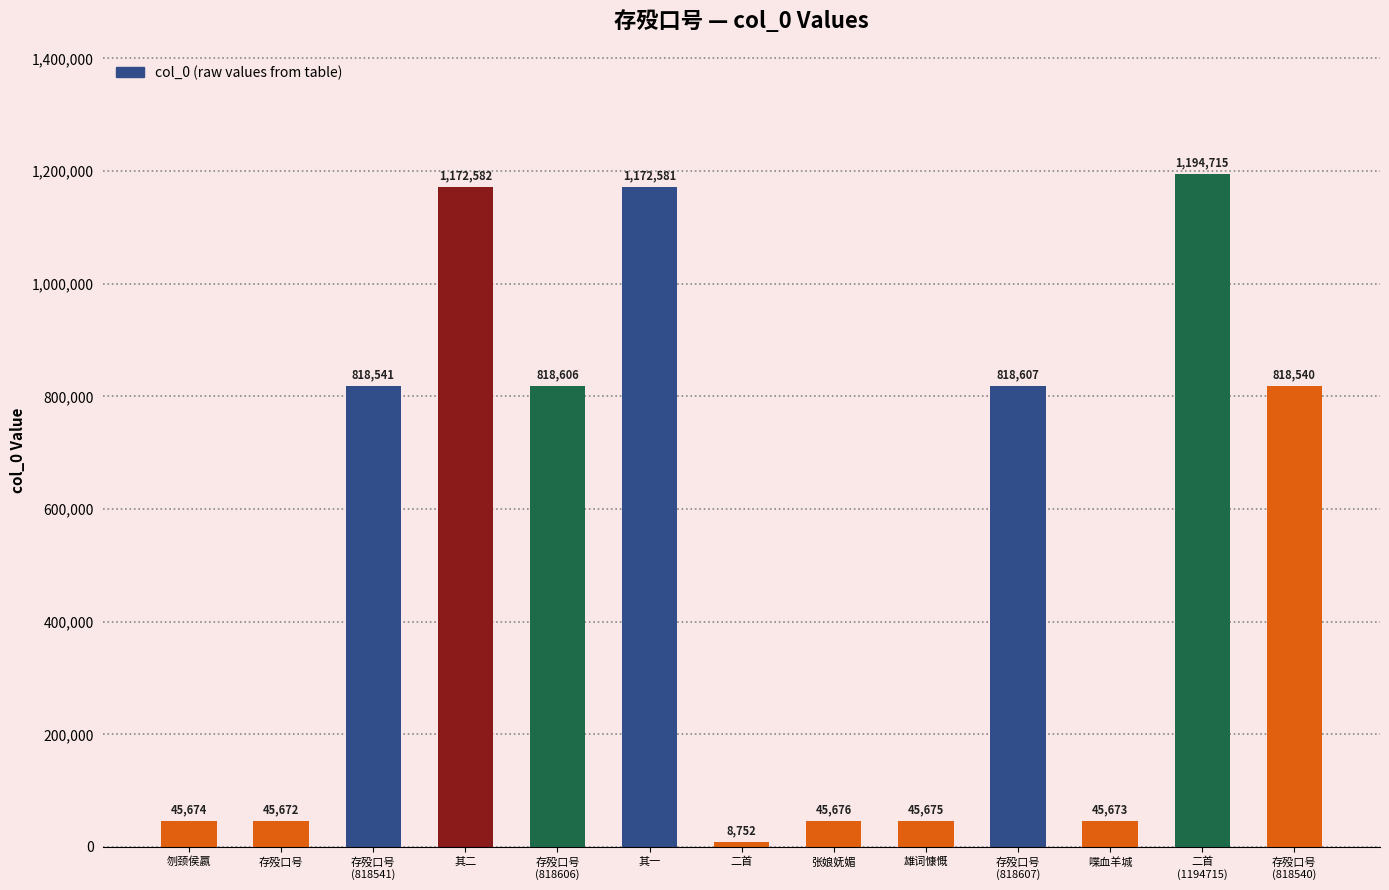

What is the average value?

542407